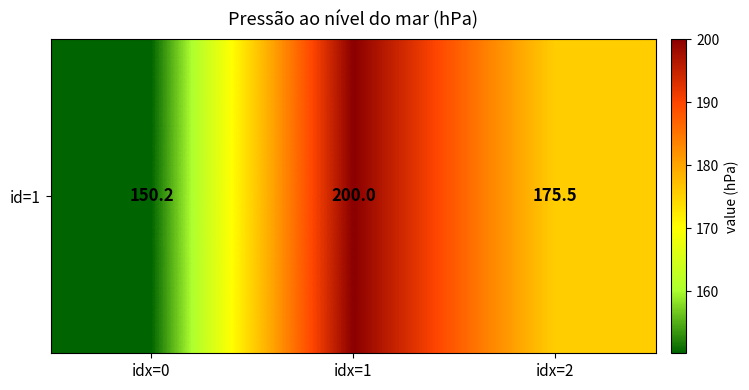

The value at idx=0 is 150.2. True or false?

True